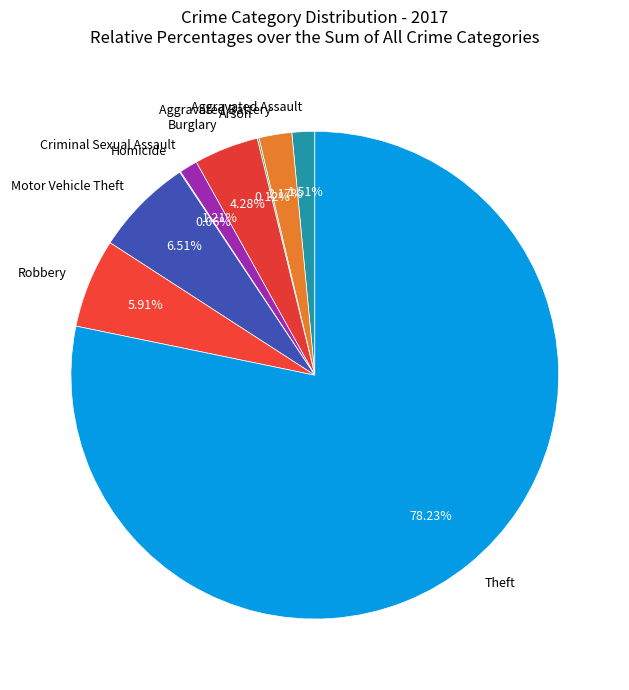

Is Aggravated Assault the majority of the pie?

No